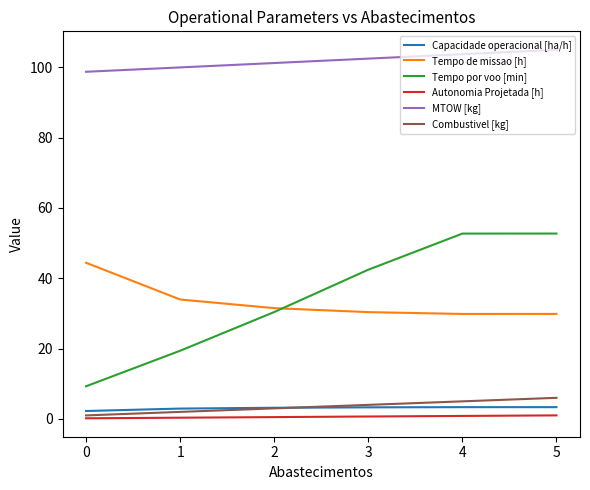

True or false: Autonomia Projetada [h] and Capacidade operacional [ha/h] cross at least once.

False